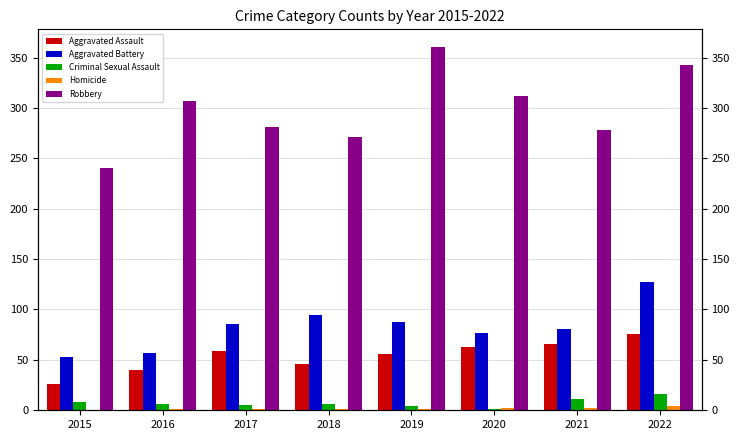

What is the value of the Aggravated Battery bar at the 7th from the left?

81